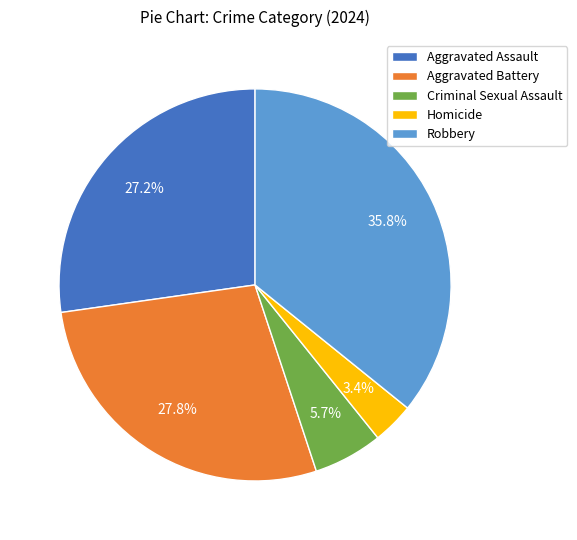

Which has a higher value, Criminal Sexual Assault or Homicide?

Criminal Sexual Assault